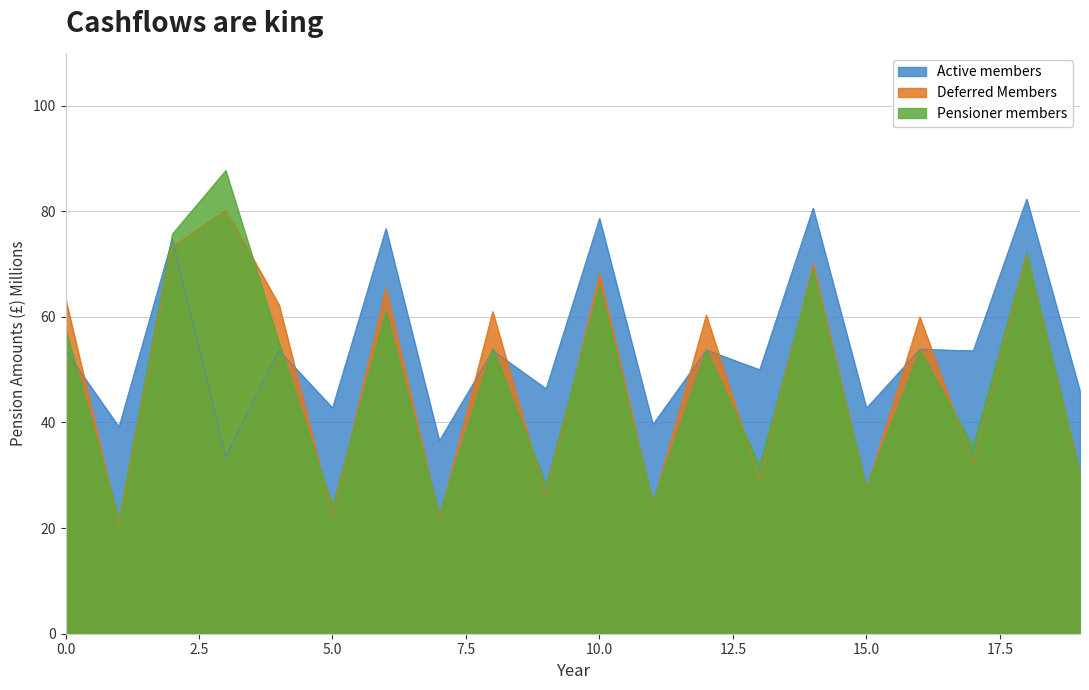

What is the average value of the Series A series?

47.7